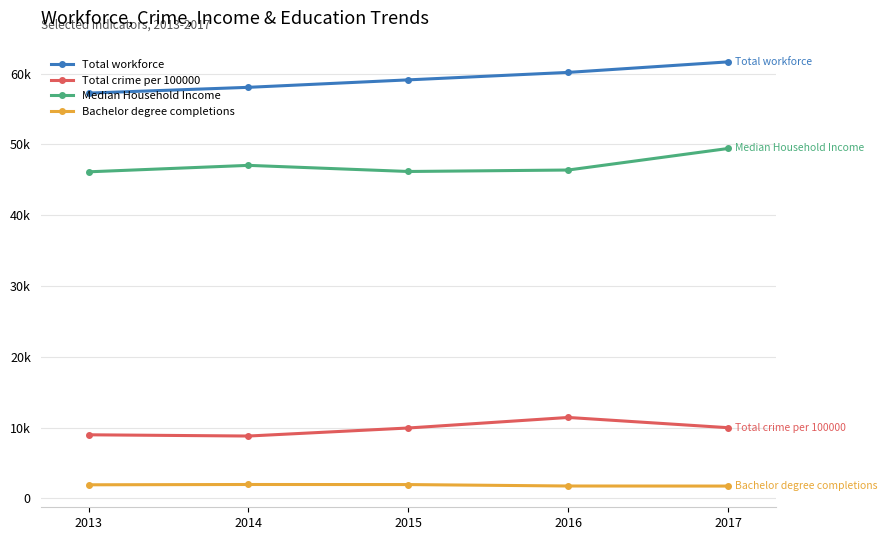

True or false: Total workforce and Bachelor degree completions cross at least once.

False